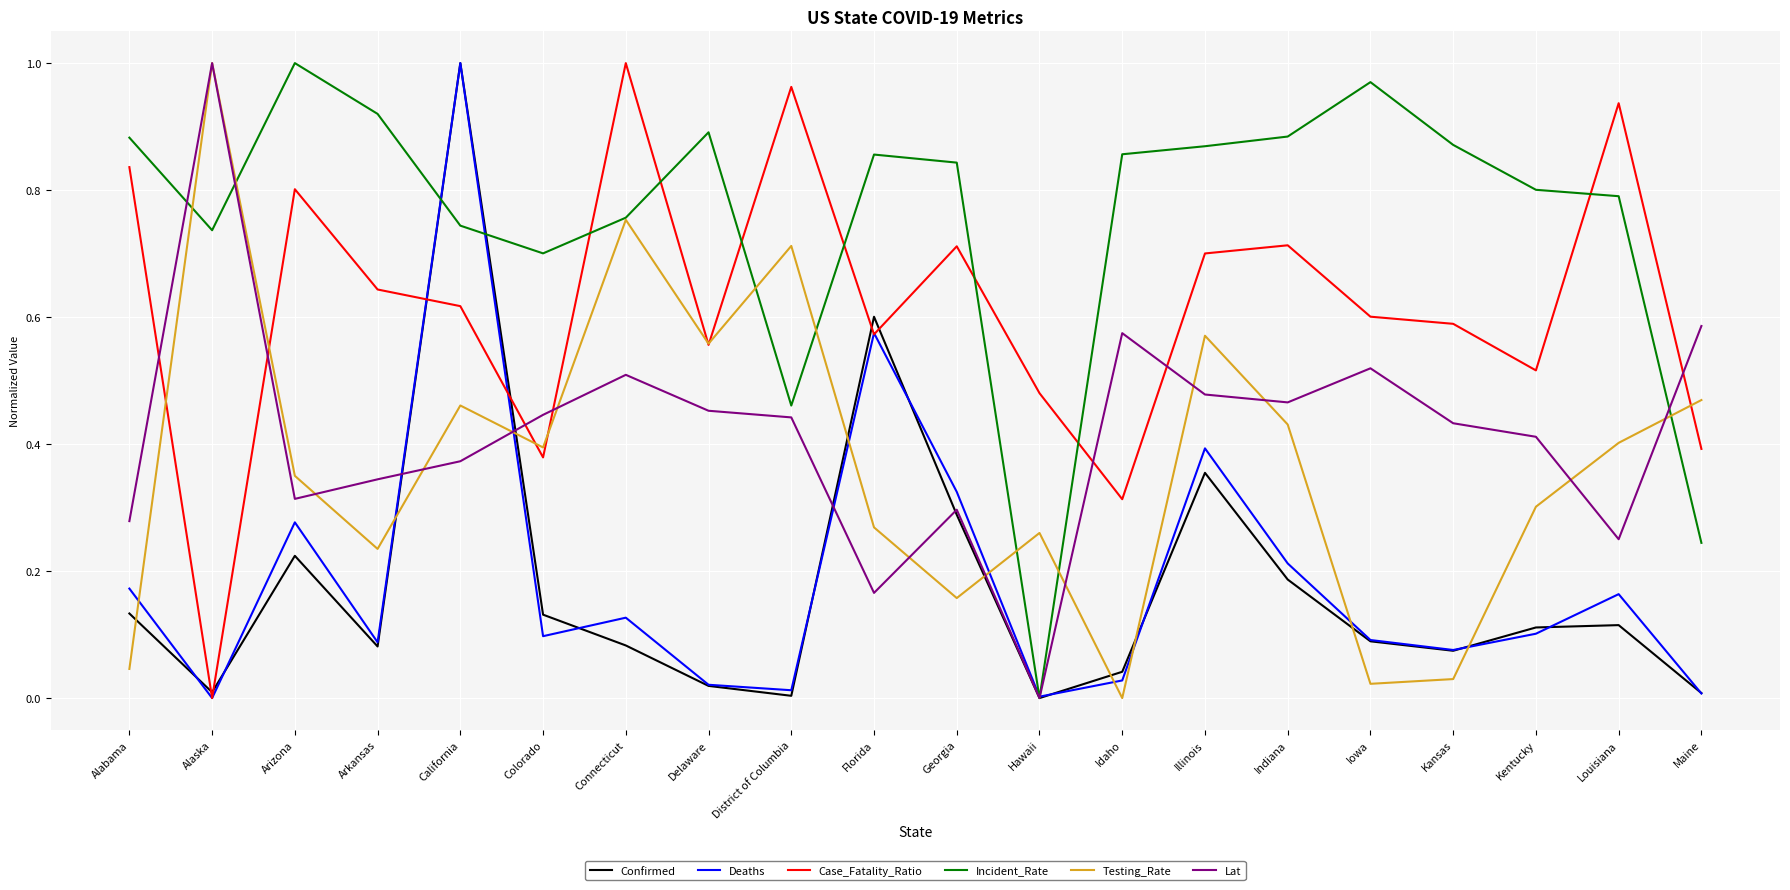

Is the value of Lat at Hawaii greater than the value of Confirmed at Kentucky?

No